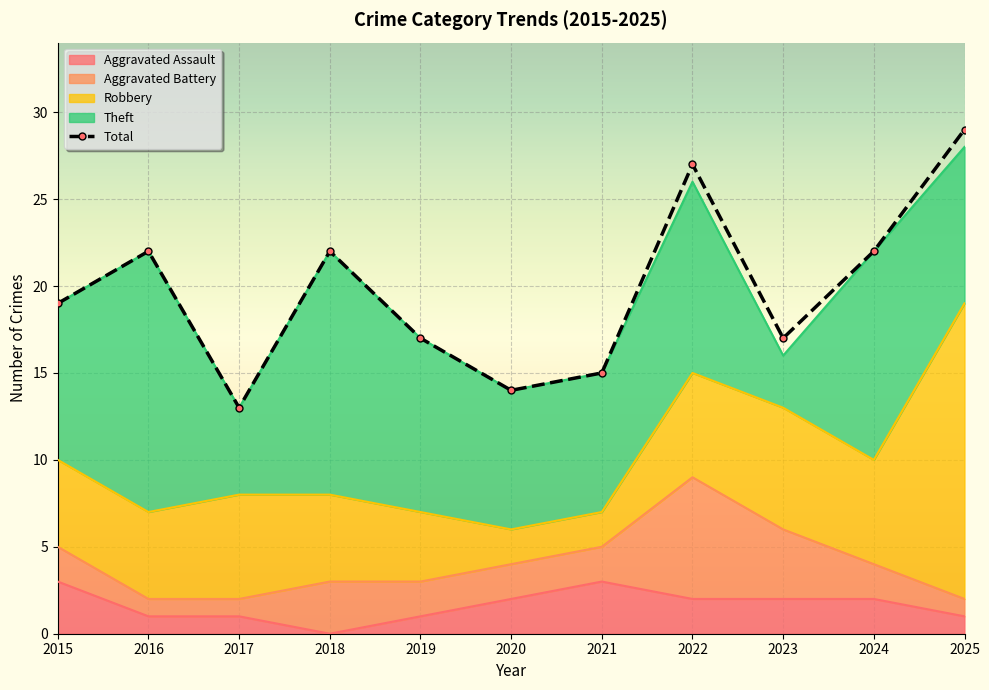

Where does the Aggravated Battery series first go above 2?

2018